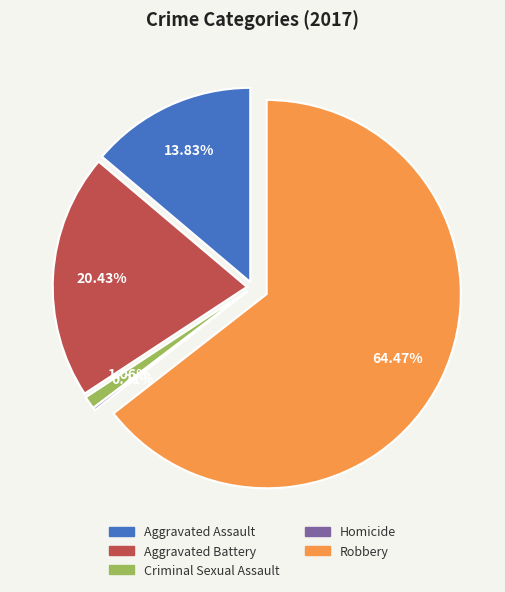

To the nearest percent, what is the average slice percentage?

20%